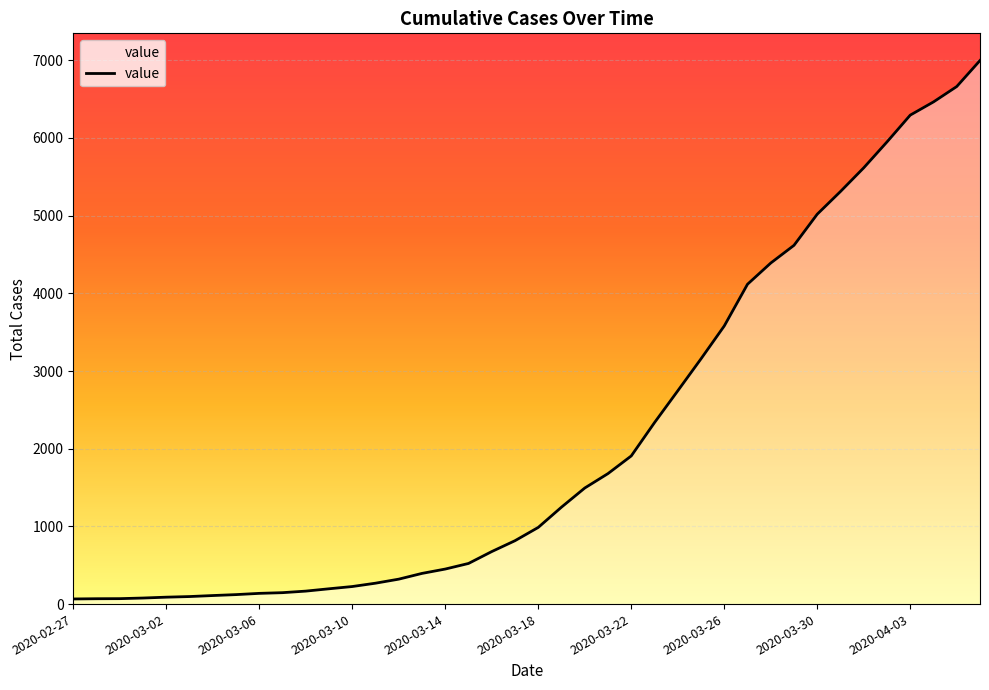

What is the difference between the maximum and minimum values?

6931